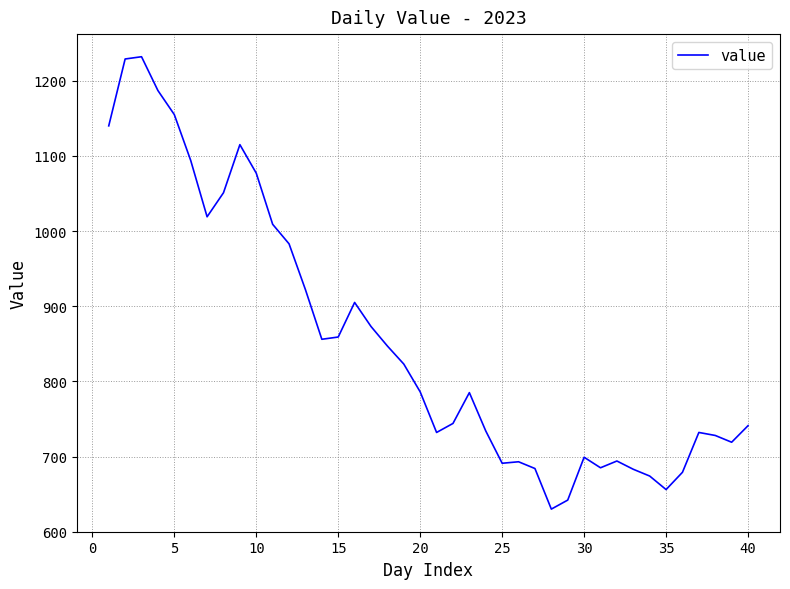

How many lines are shown in the chart?

1